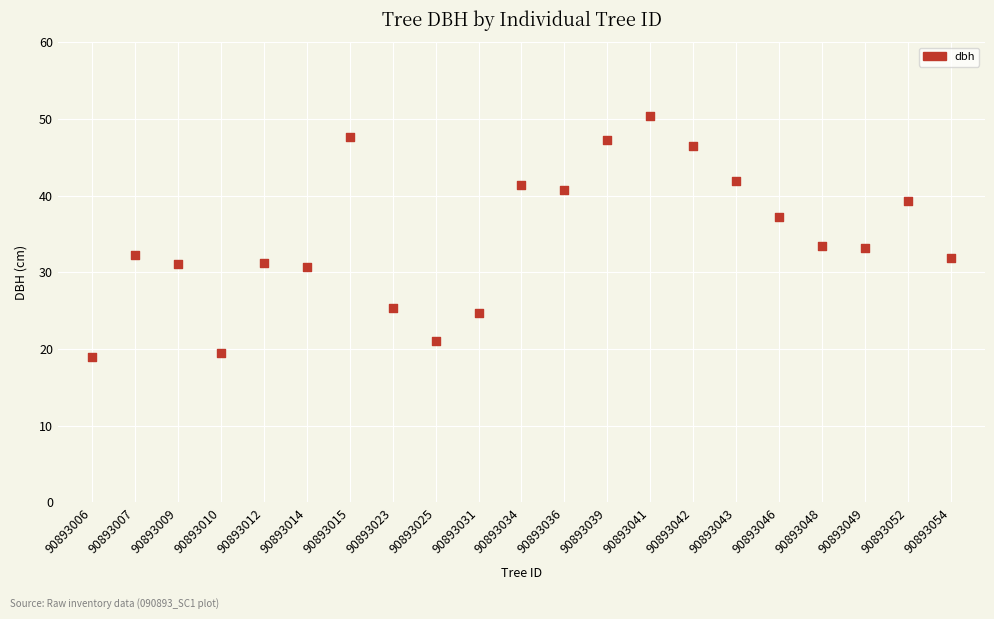

What is the range of Y values (max minus min)?

31.5